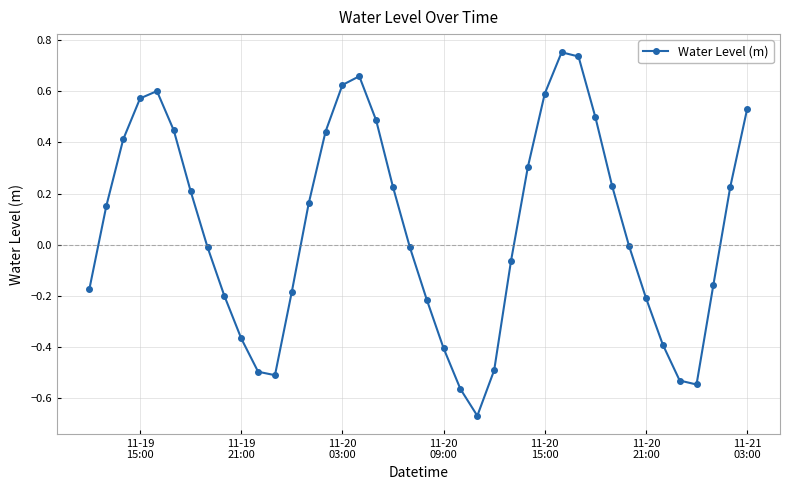

What is the sum of all values?

2.6